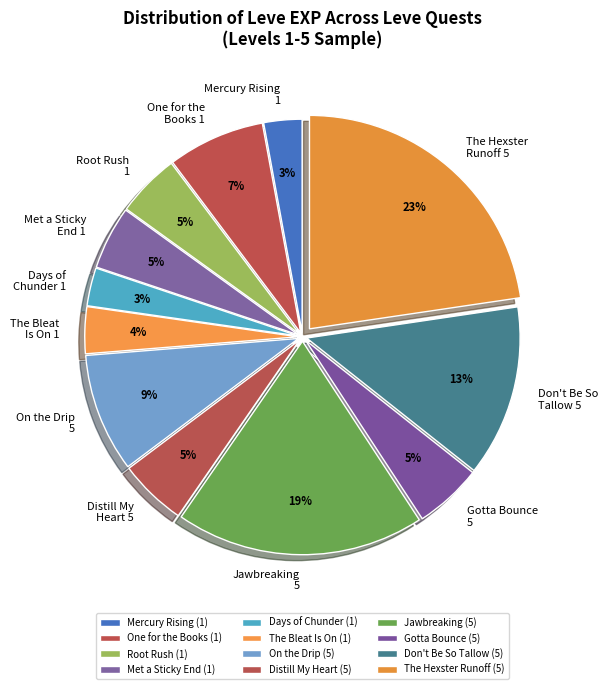

To the nearest percent, what is the difference between the Root Rush (1) and Days of Chunder (1) slice percentages?

2%